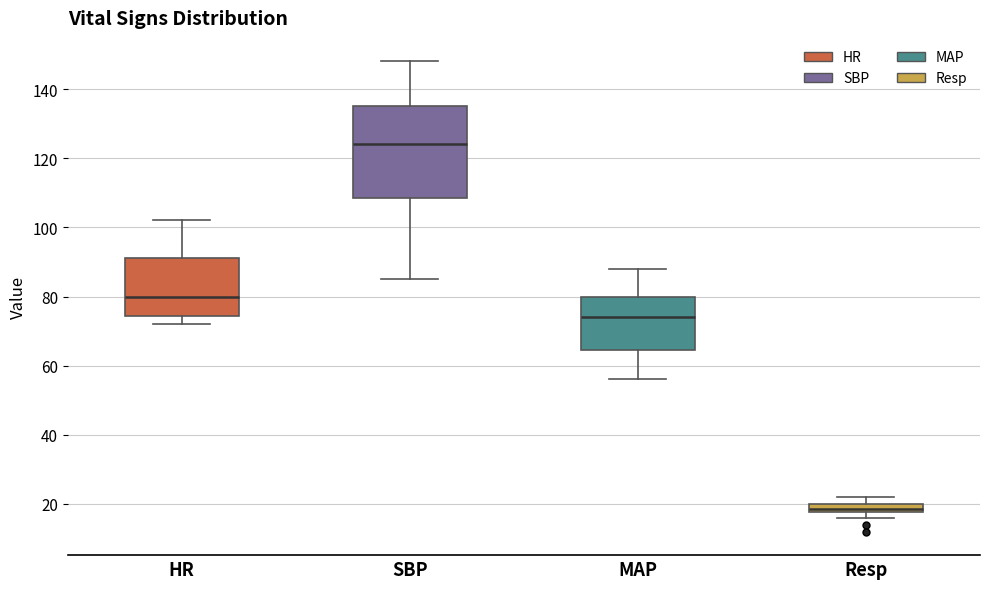

Where does the median line of the box for HR sit on the y-axis? The values are not printed on the chart, so give them approximately, as read against the axis.

80